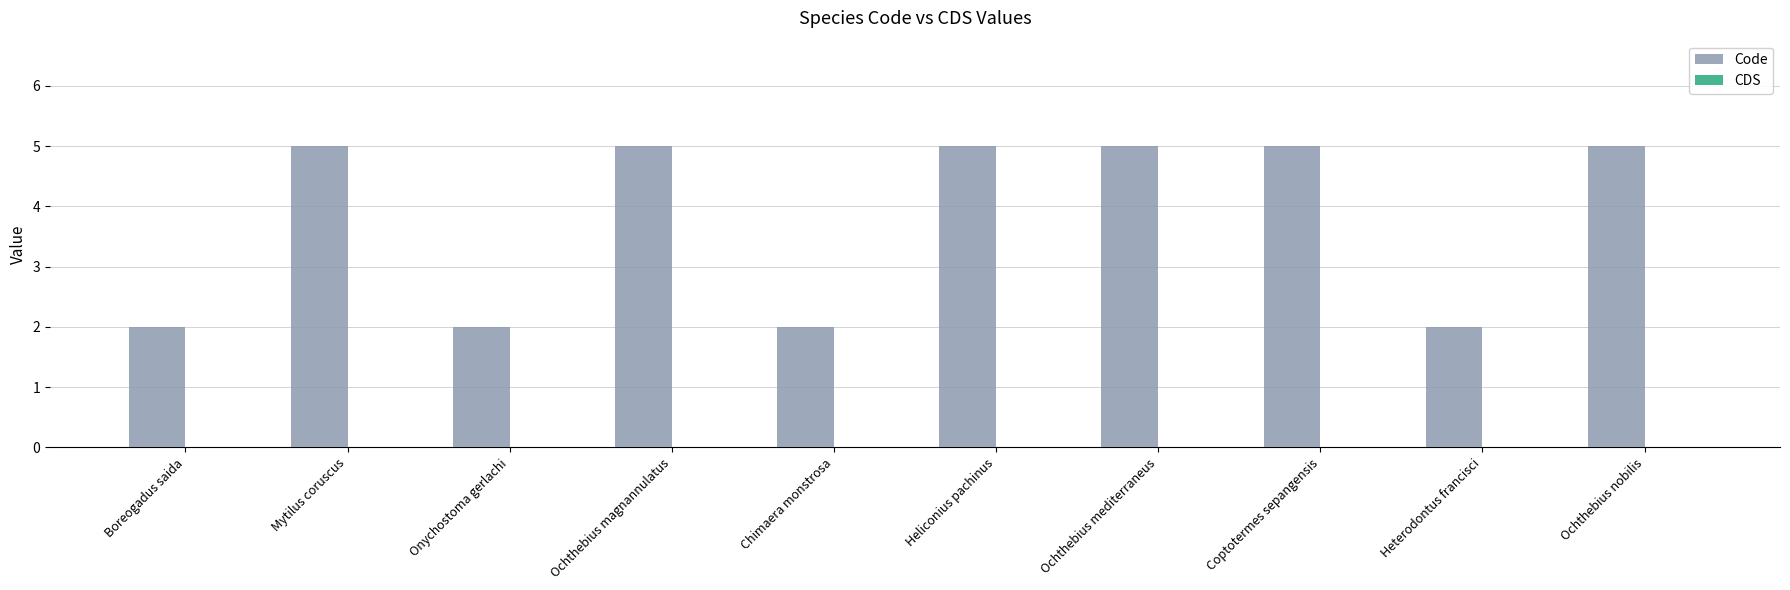

What is the label of the 2nd bar from the right?

Heterodontus francisci